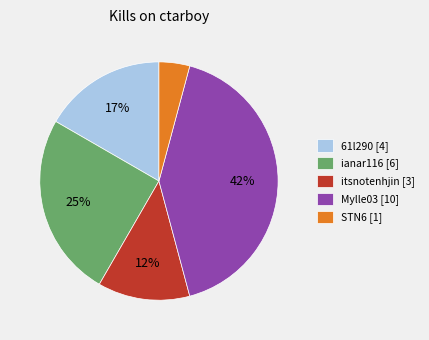

Is it true that itsnotenhjin [3] is 12% of the pie?

True